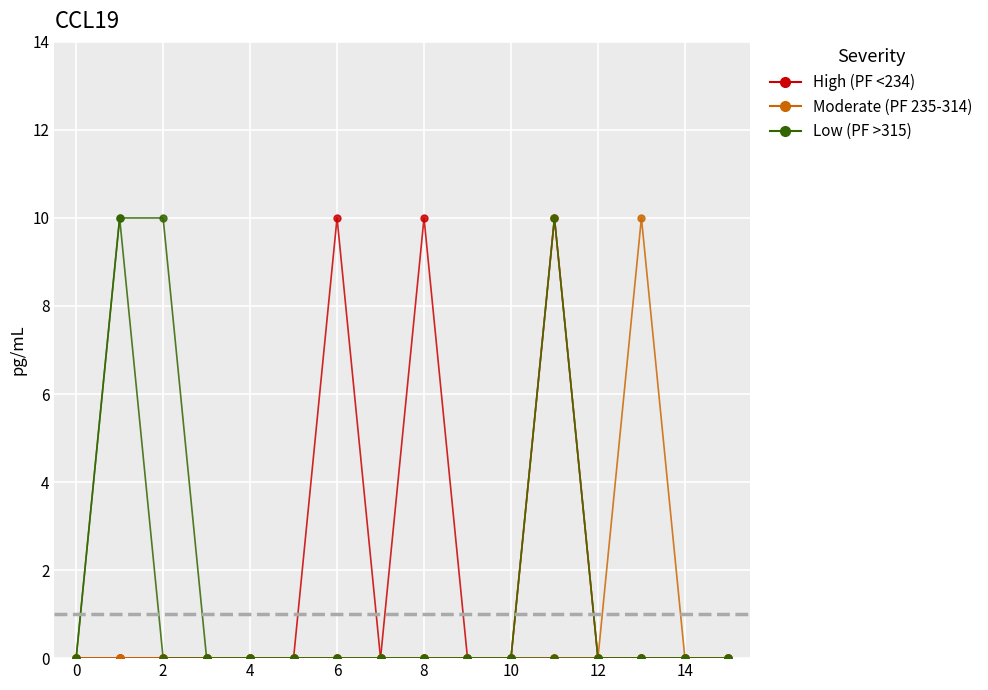

Count the number of categories in the chart.

16